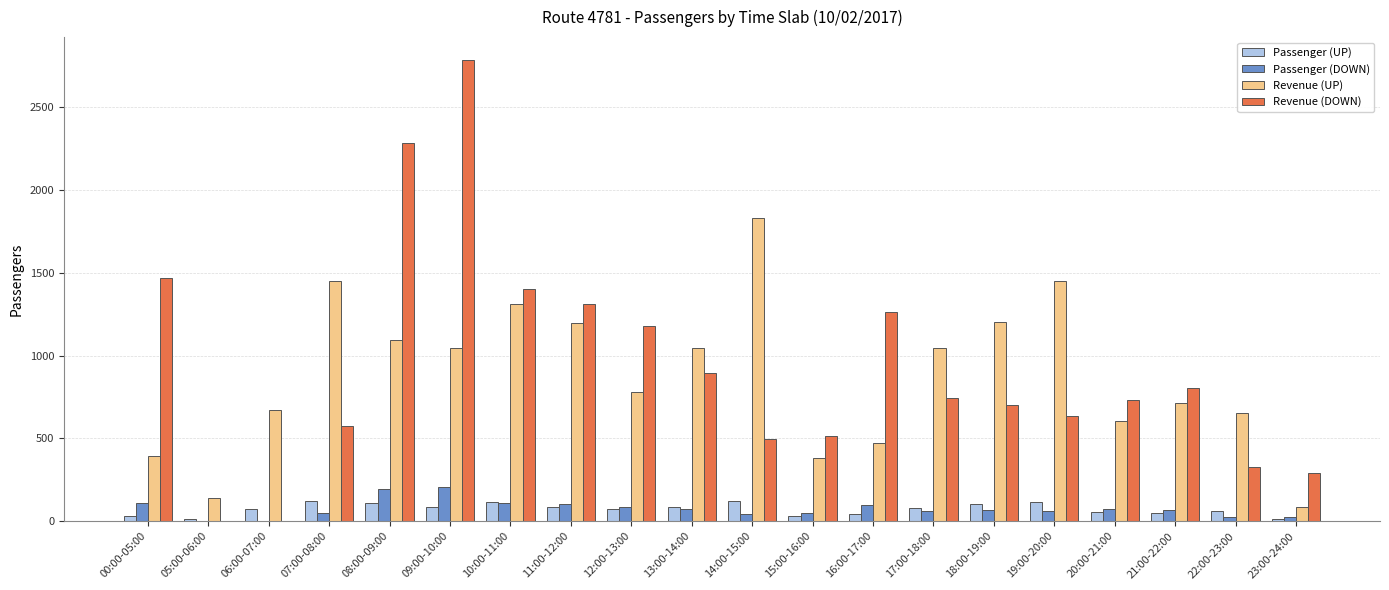

What is the sum of all Passenger (UP) values?

1465